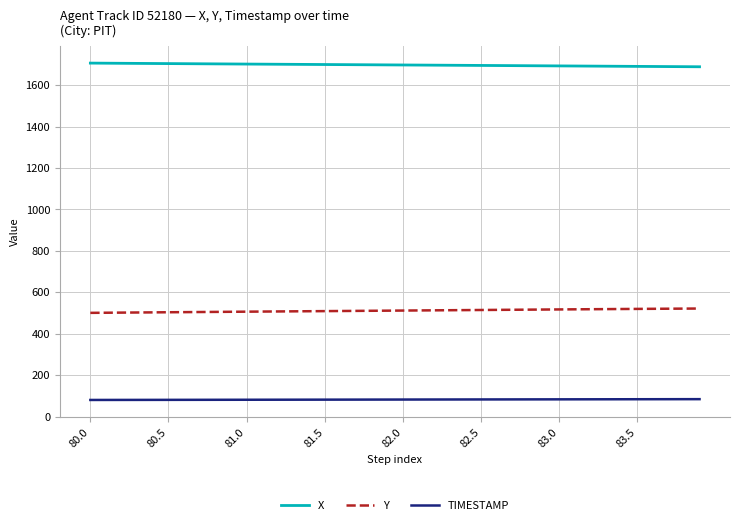

True or false: TIMESTAMP and Y intersect in this chart.

False